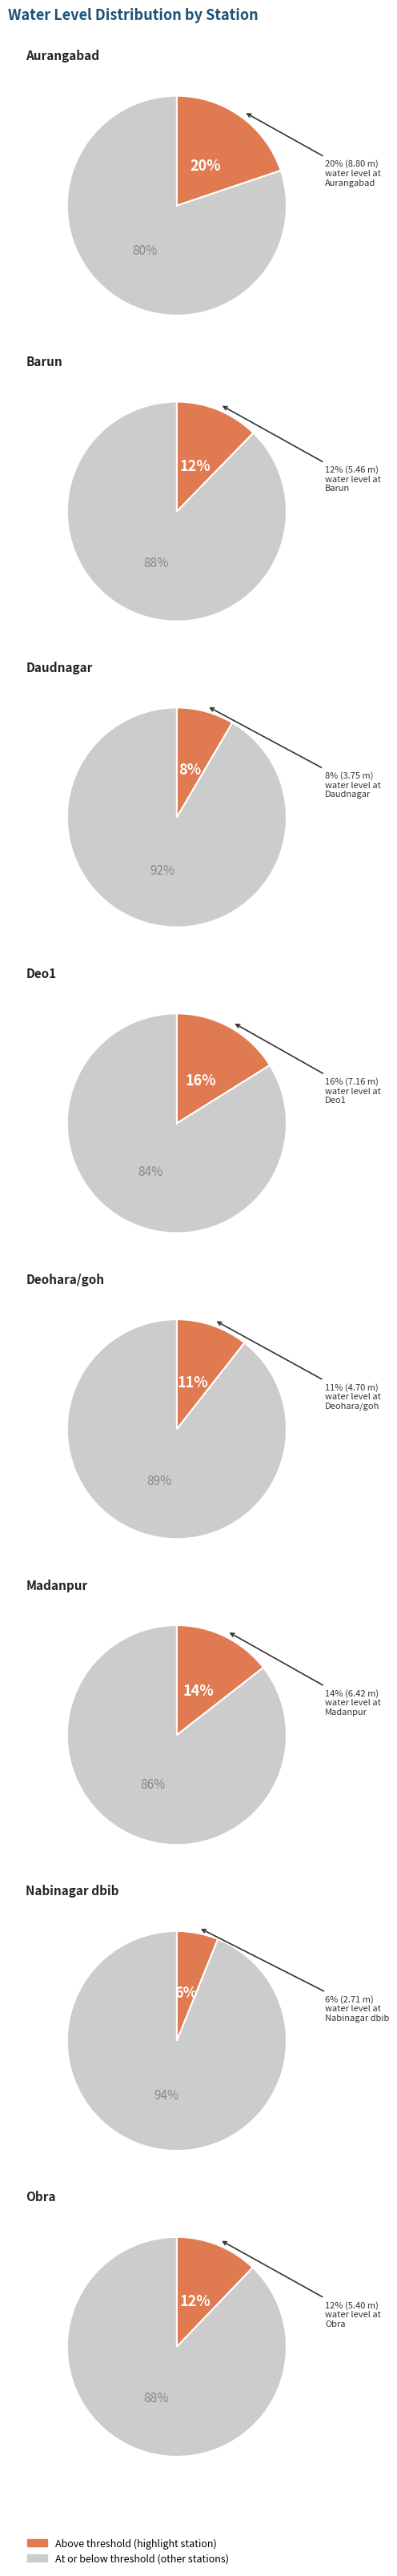

What is the smallest slice in the pie chart?

Nabinagar dbib